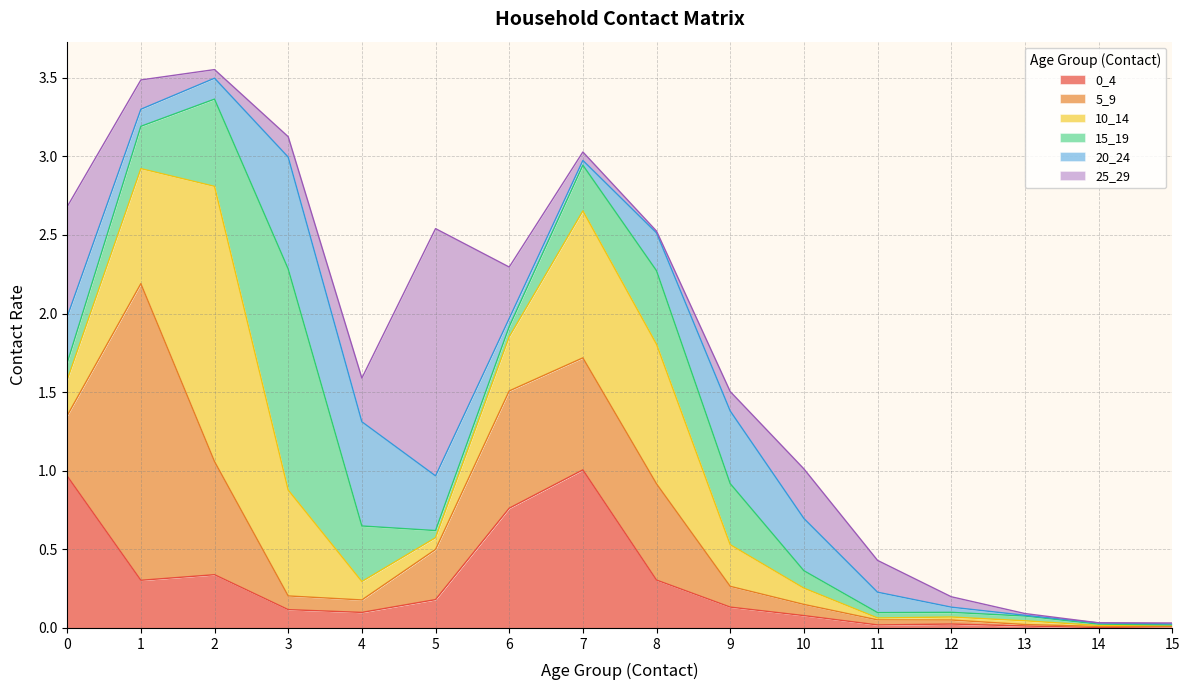

What is the approximate value of 5_9 at 40_44?

0.6